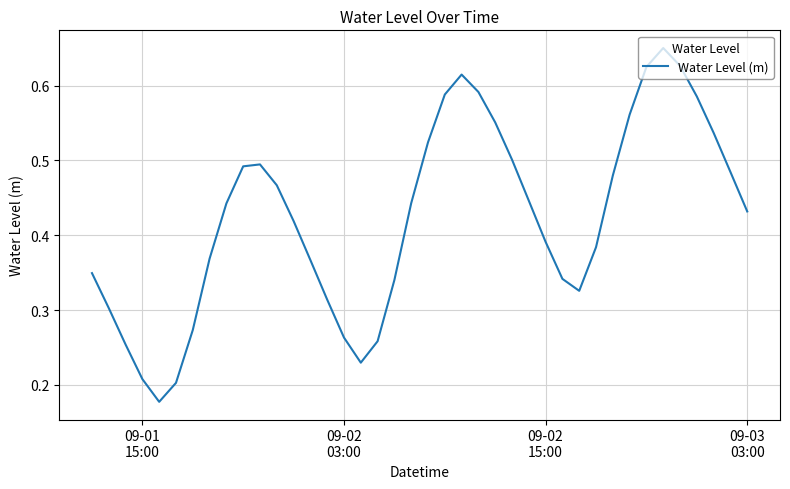

Reading left to right, extract all data points from this chart.

0.3	0.3	0.3	0.2	0.2	0.2	0.3	0.4	0.4	0.5	0.5	0.5	0.4	0.4	0.3	0.3	0.2	0.3	0.3	0.4	0.5	0.6	0.6	0.6	0.6	0.5	0.4	0.4	0.3	0.3	0.4	0.5	0.6	0.6	0.7	0.6	0.6	0.5	0.5	0.4